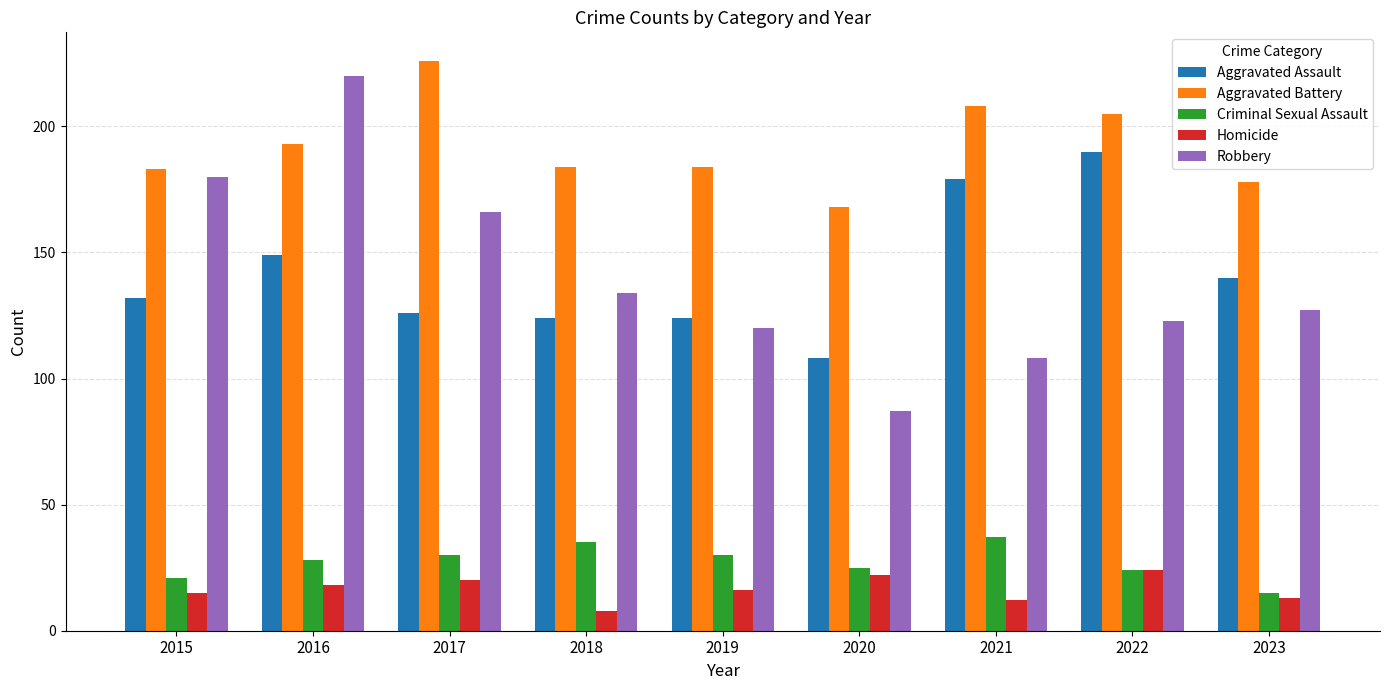

What is the average value of the Aggravated Assault series?

141